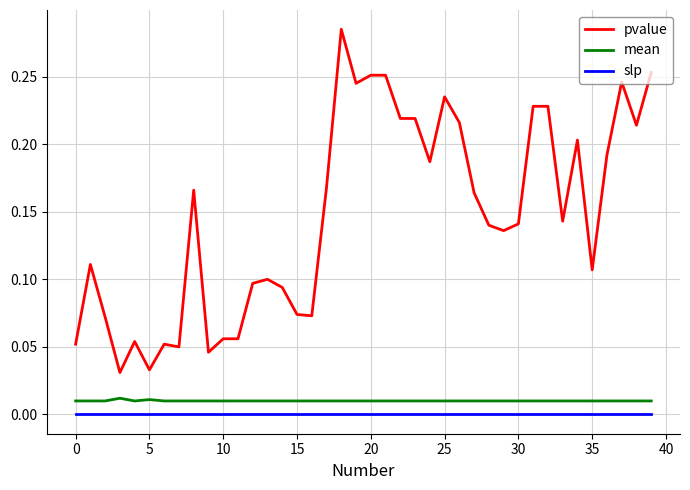

Which series has the largest total across all categories?

pvalue